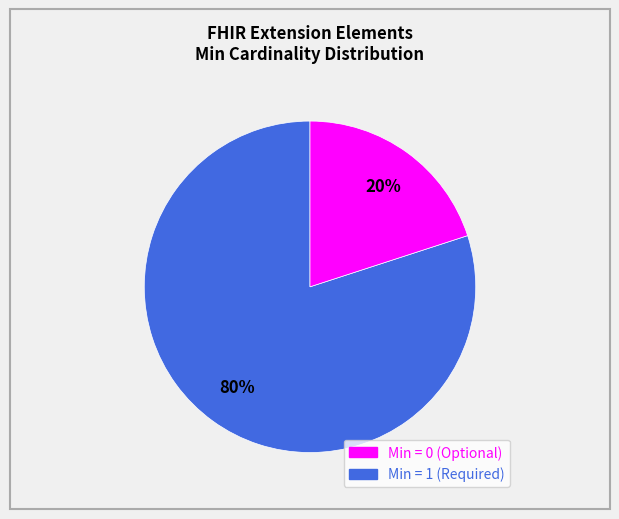

Is there a majority slice in this chart?

Yes